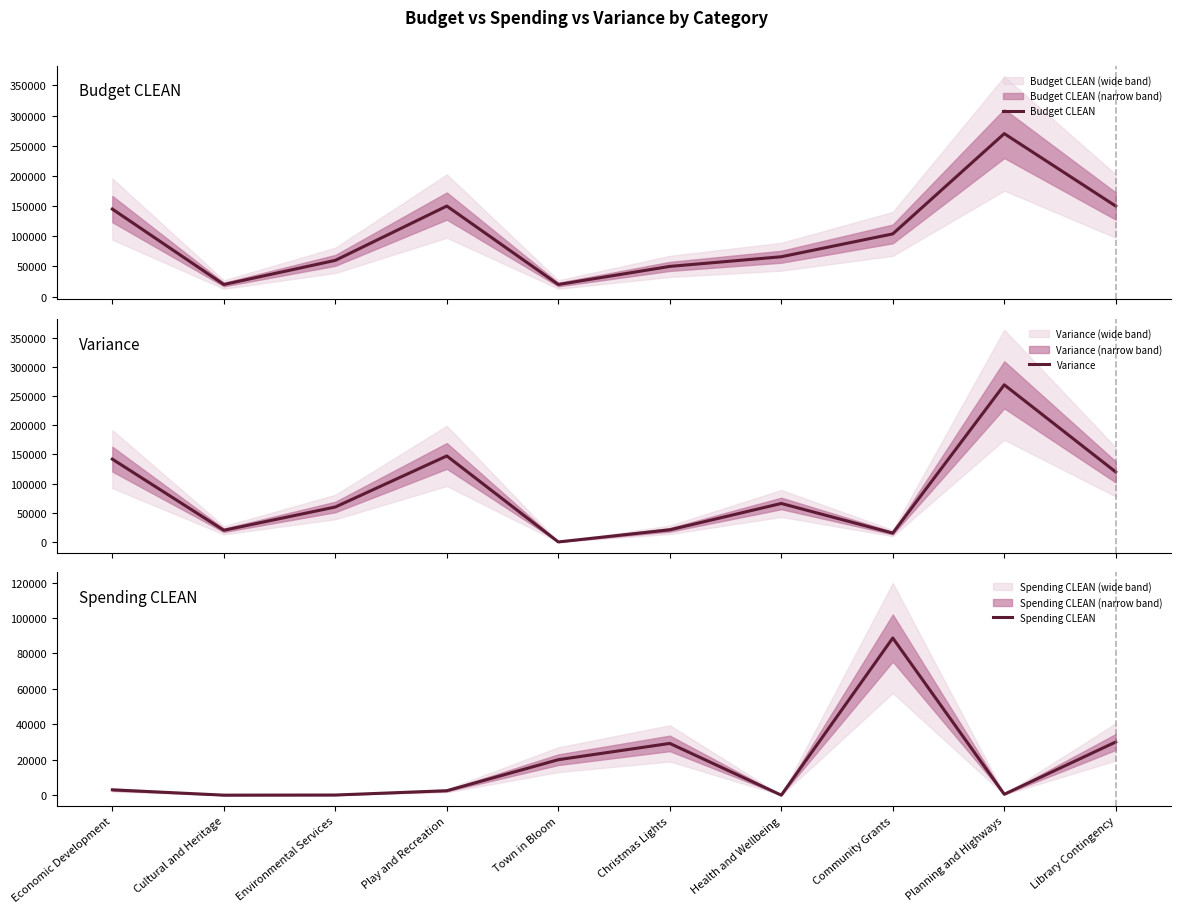

What is the label of the 6th point from the left?

Christmas Lights